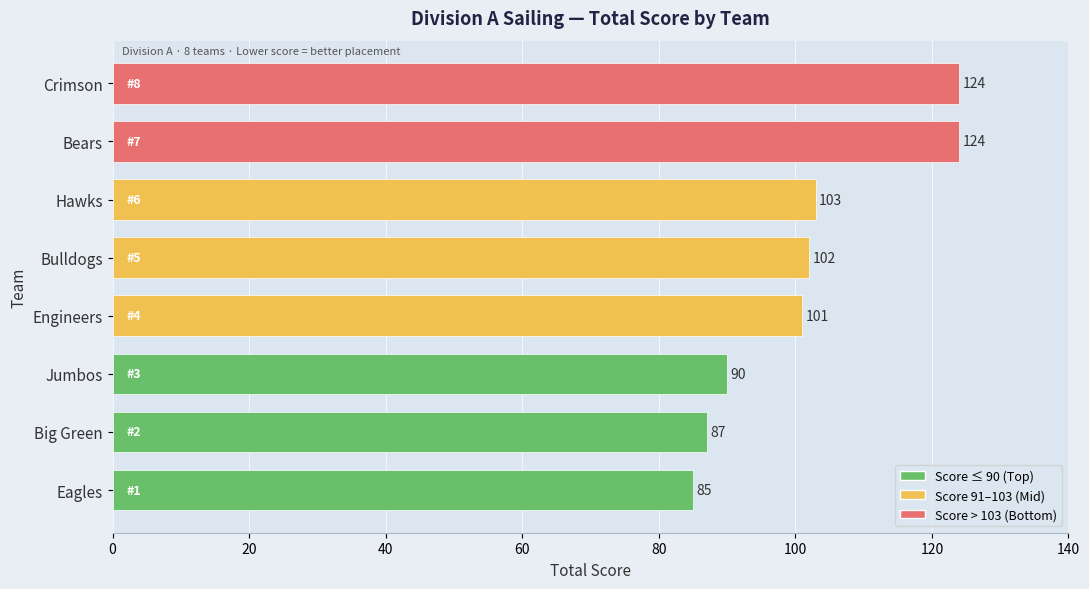

The value at Eagles is 85. True or false?

True